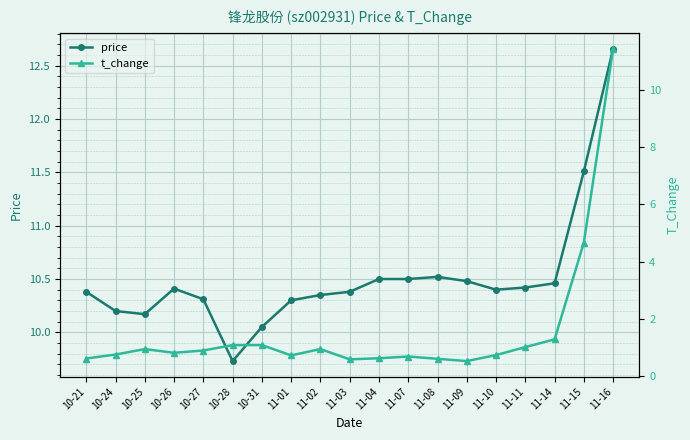

At 10-27, list the series in order from largest to smallest.

price, t_change